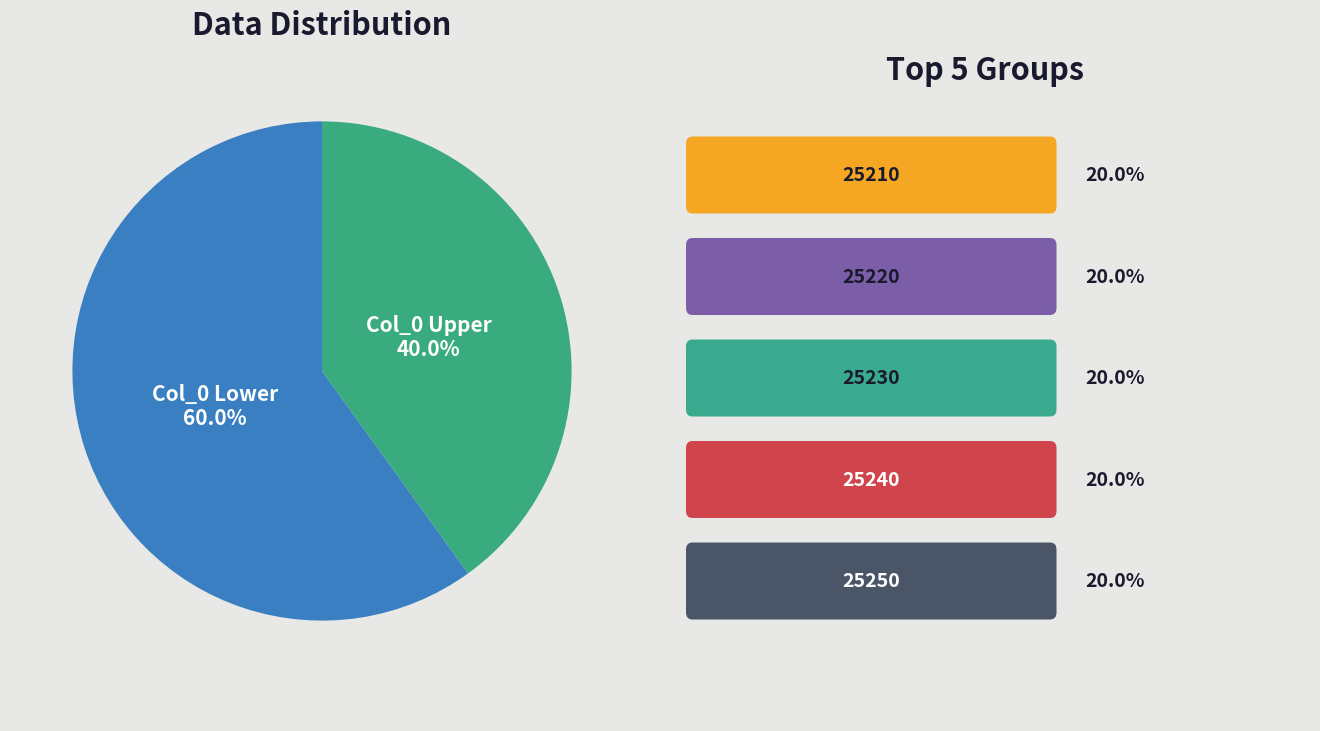

To the nearest percent, what is the average slice percentage?

50%